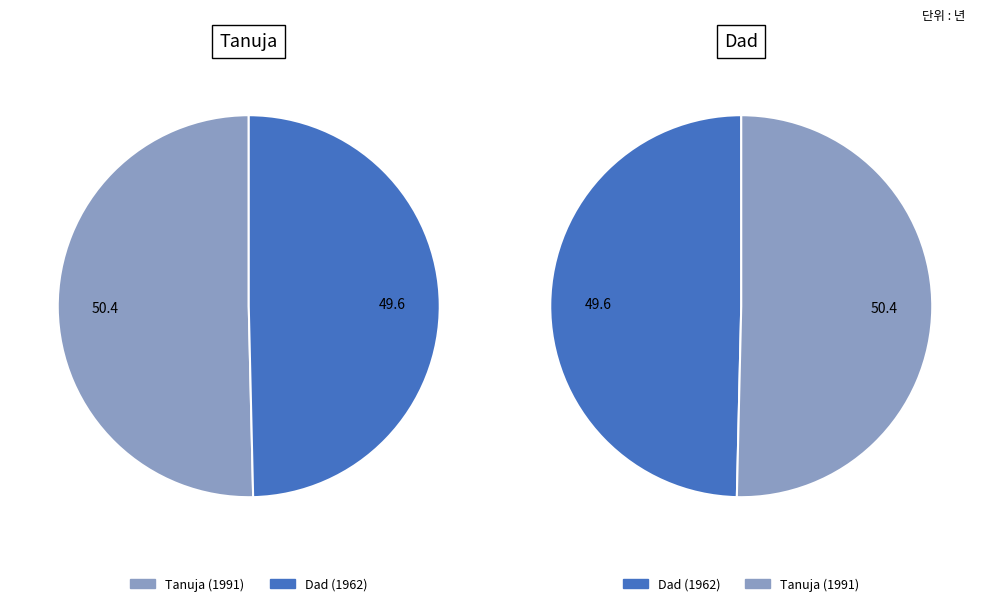

What percentage is NOT represented by Tanuja?

49.6%